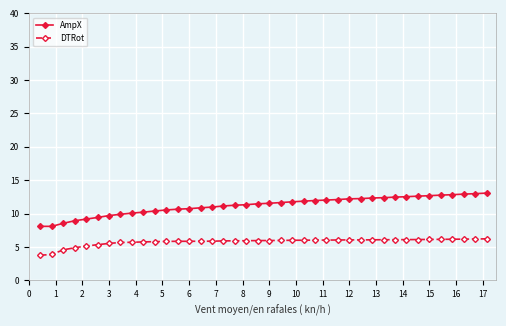

What is the minimum value for DTRot?

3.8